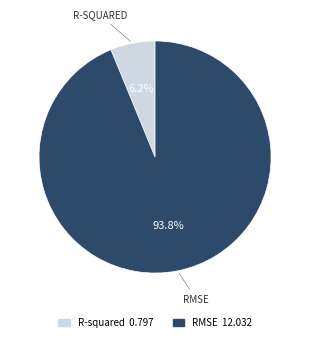

How many slices are in this pie chart?

2